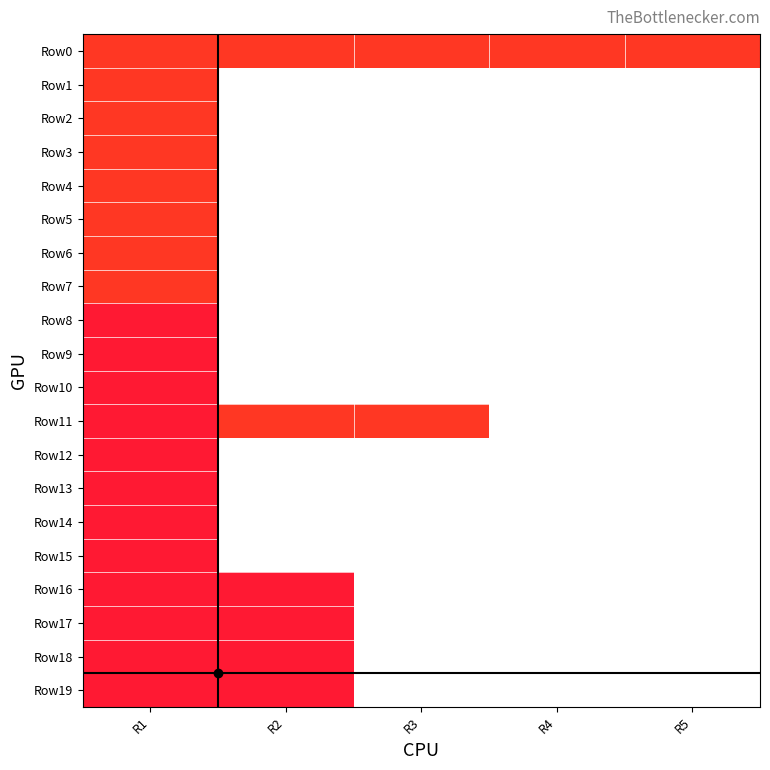

Which has a higher value, R2 or R1?

R2